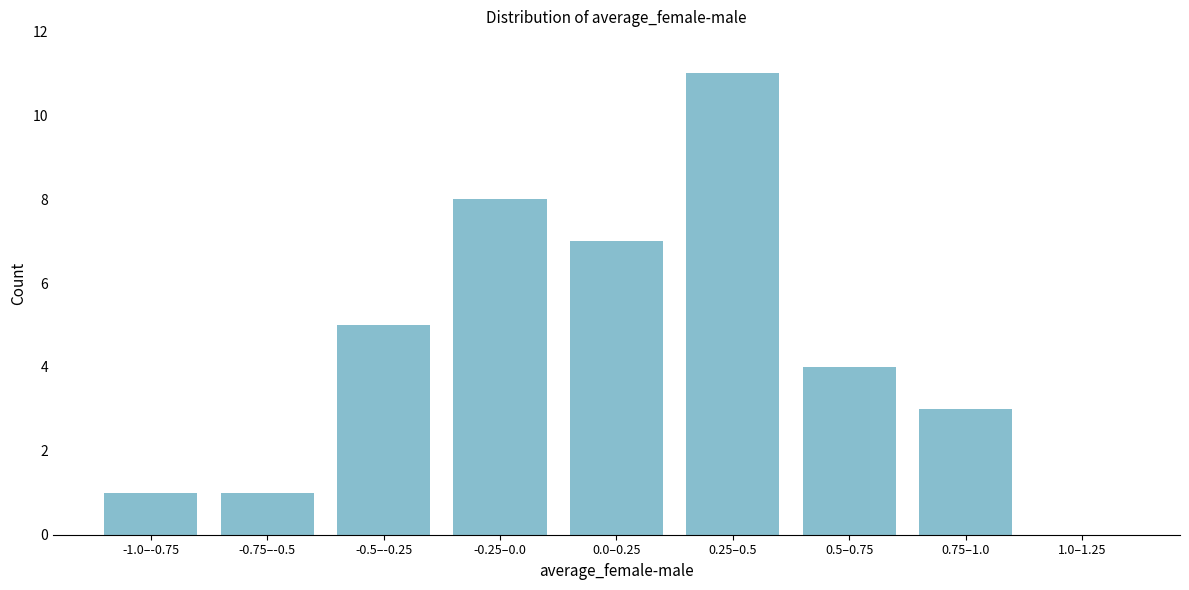

Reading left to right, list all the values displayed in this chart.

-1.0–-0.75=1	-0.75–-0.5=1	-0.5–-0.25=5	-0.25–0.0=8	0.0–0.25=7	0.25–0.5=11	0.5–0.75=4	0.75–1.0=3	1.0–1.25=0